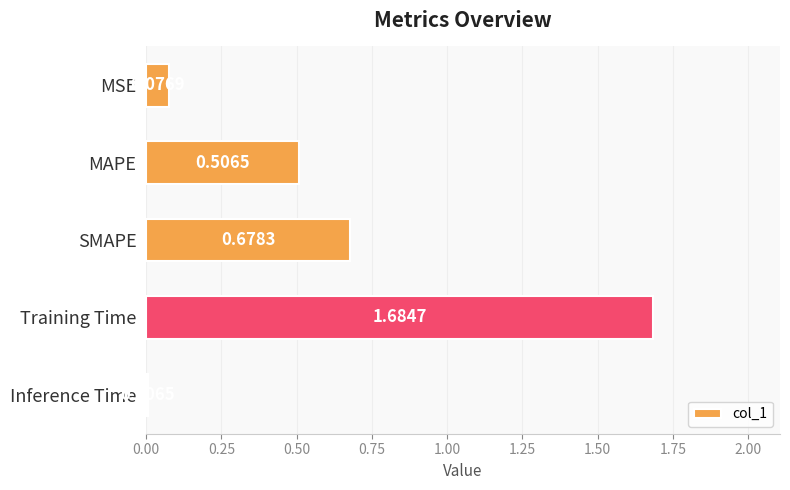

At which label is the value closest to 0?

Inference Time